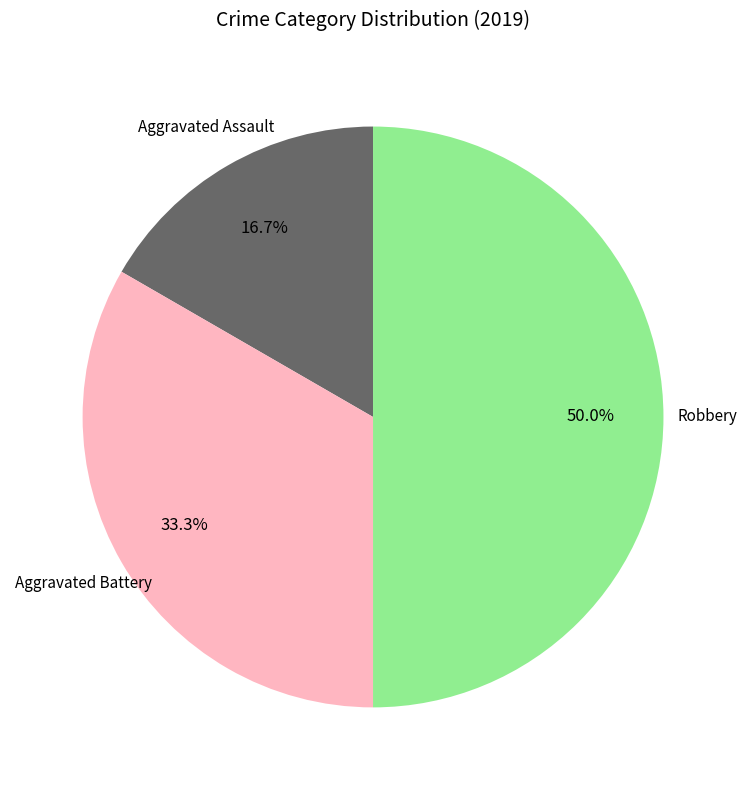

How many segments does this pie chart have?

3